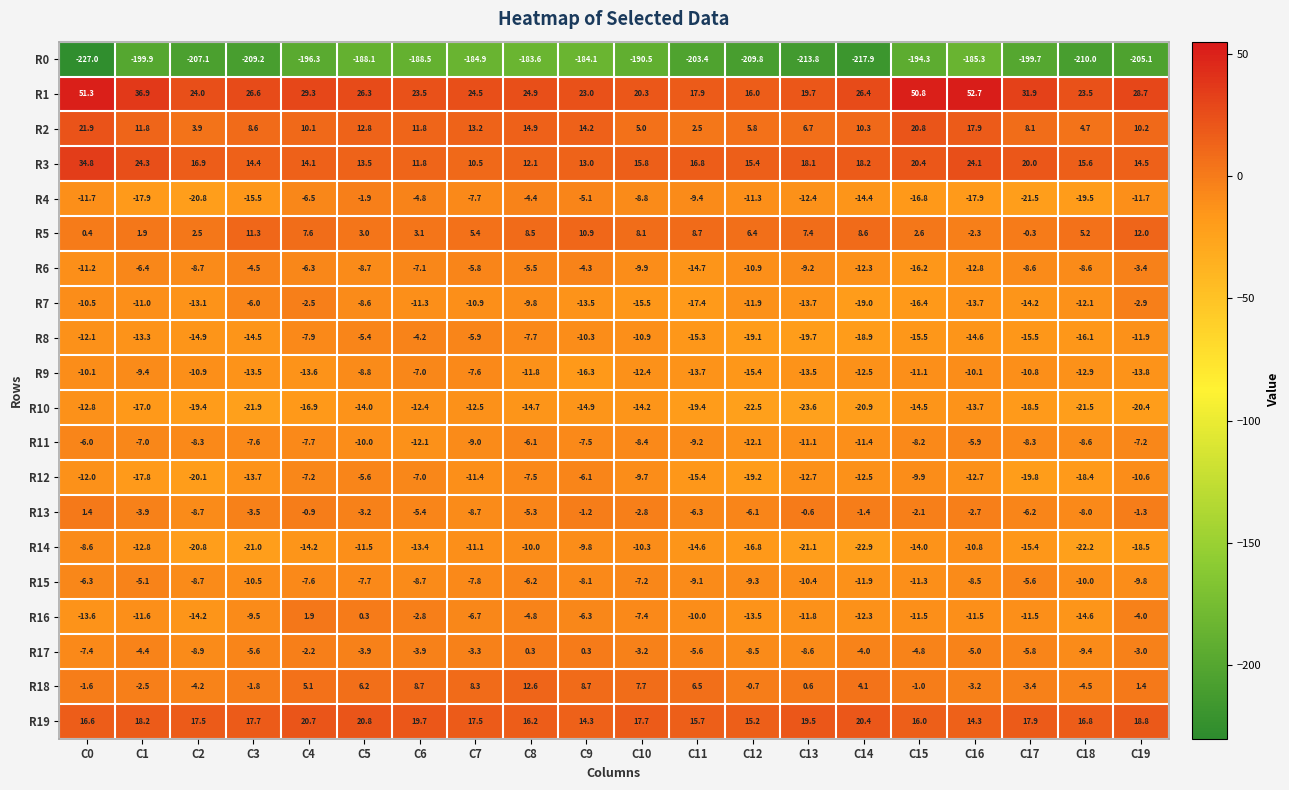

At which category is the sum across all series the highest?

C8